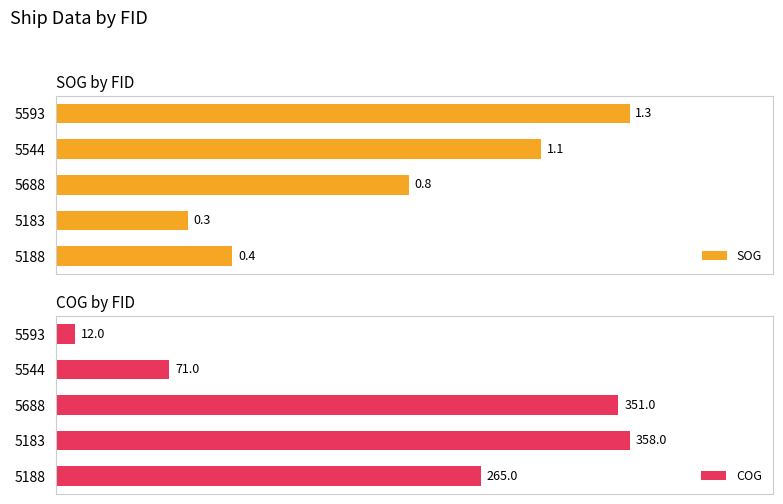

Rank the series by their average value, from lowest to highest.

SOG, COG